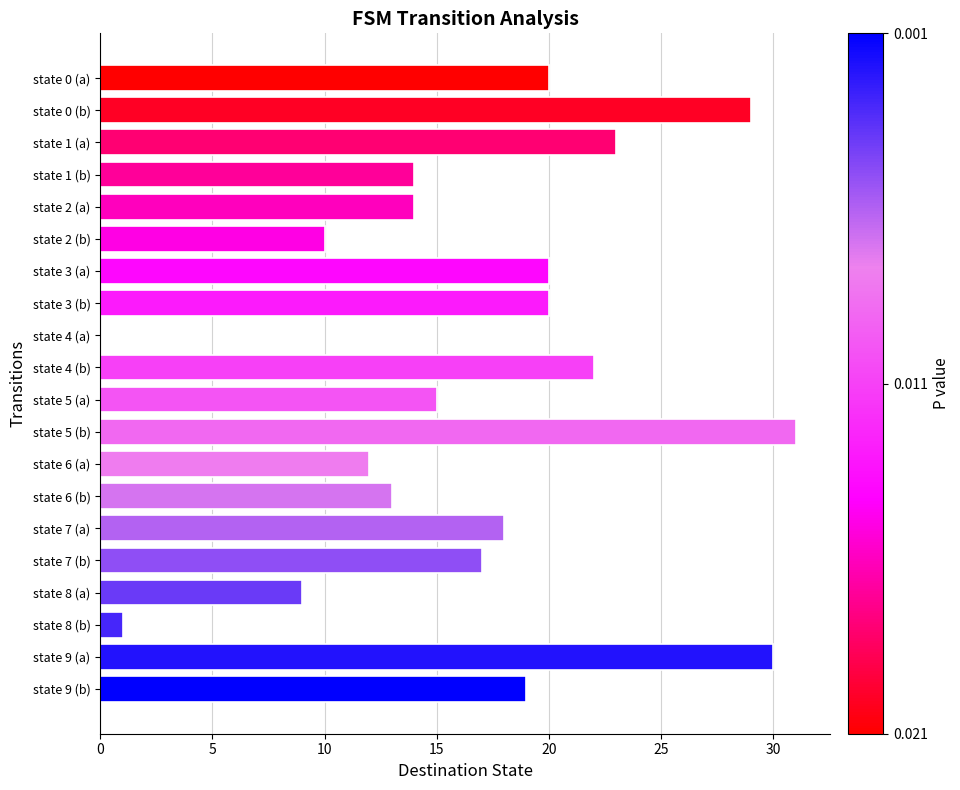

Is it true that the value at state 9 (a) is 30?

True